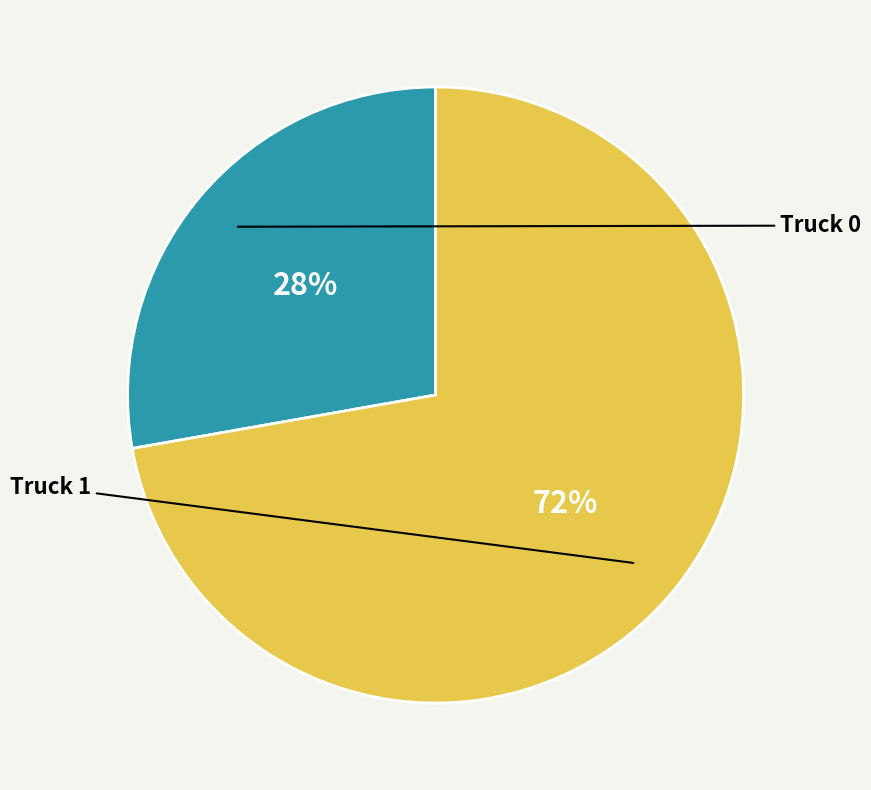

Count the number of slices in the pie.

2